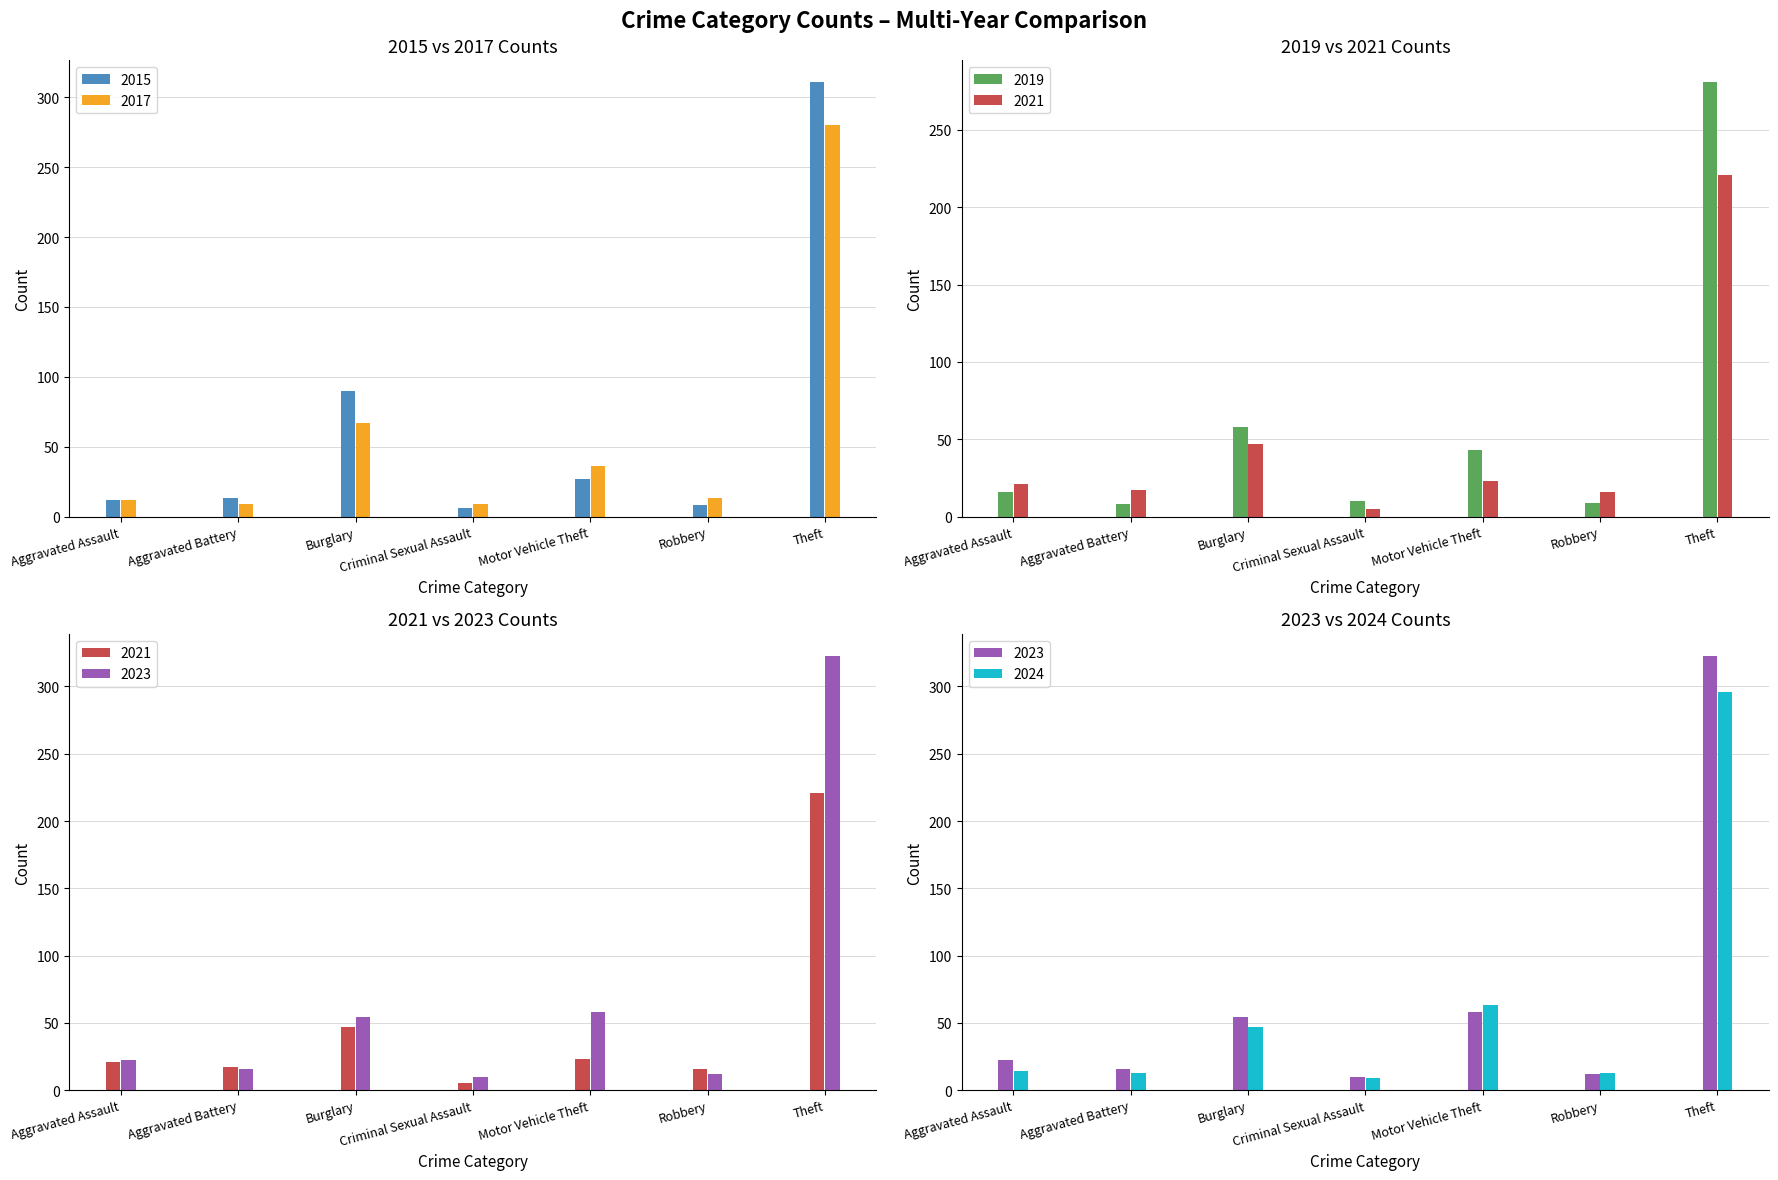

What is the sum of the 2017 values at Burglary and Aggravated Assault?

79